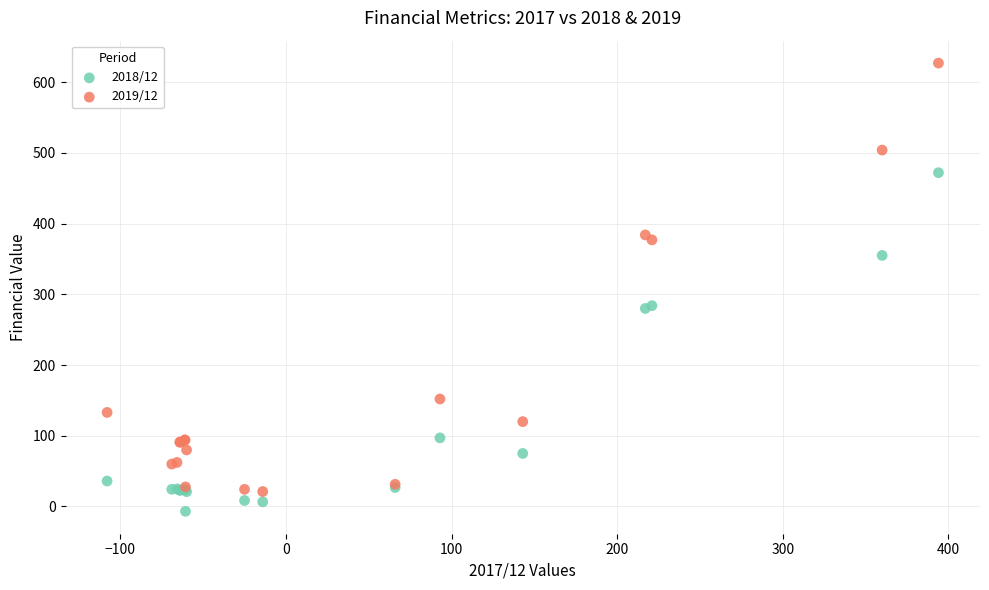

Which series reaches the maximum Y coordinate?

2019/12